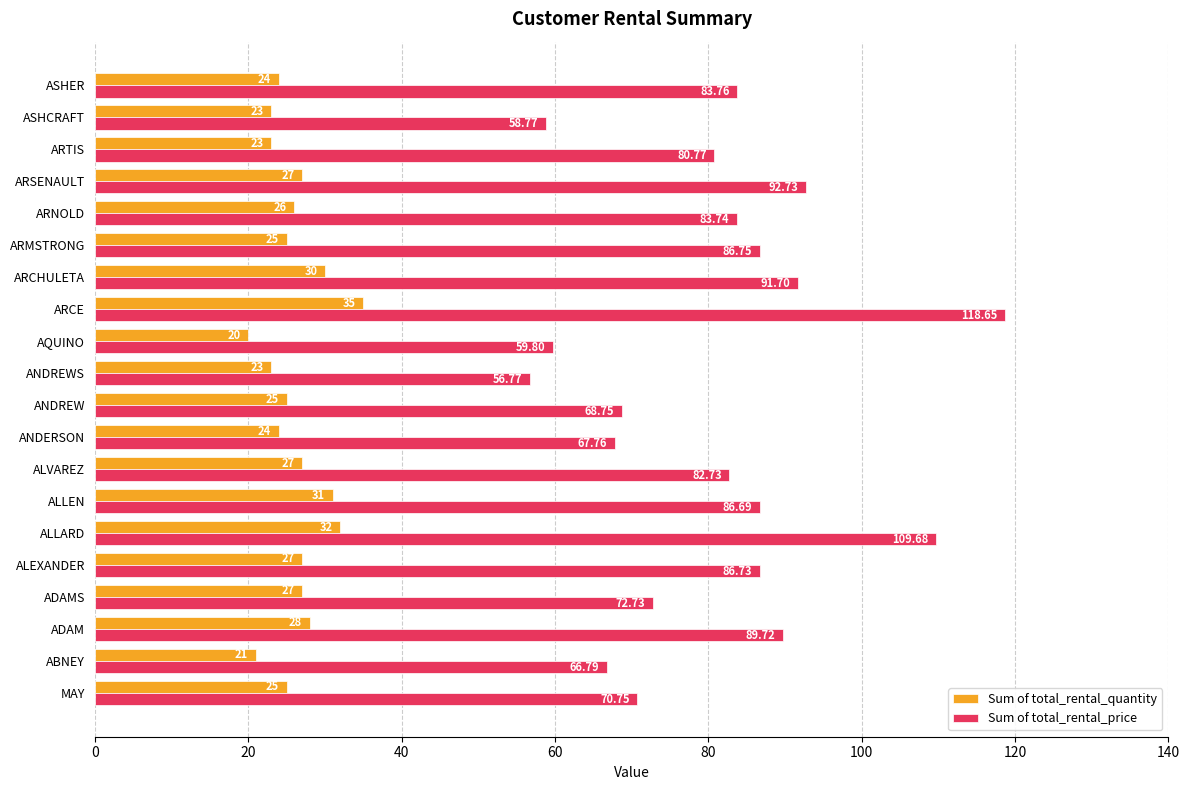

Which series has the largest range (max minus min)?

Sum of total_rental_price